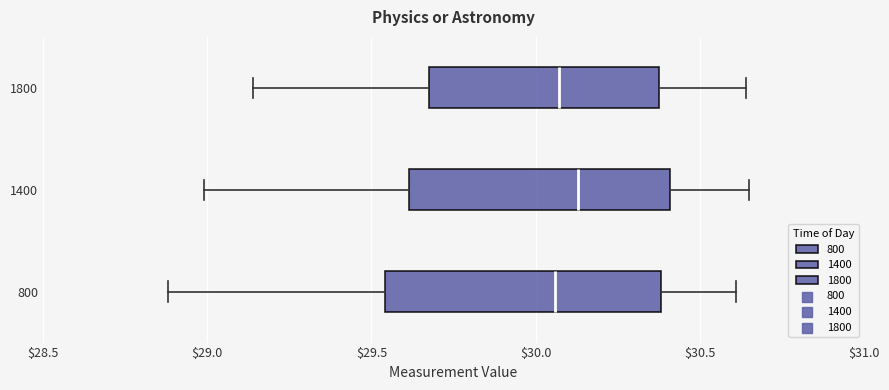

Reading bottom to top, transcribe this box plot: for each box, give where its median line is, the range the box spans, and where its two whiskers end, as read against the x-axis. The values are not printed on the chart, so give them approximately, as read against the axis.

800: median 30.05, box 29.55 to 30.40, whiskers 28.90 to 30.60
1400: median 30.15, box 29.60 to 30.40, whiskers 29.00 to 30.65
1800: median 30.05, box 29.70 to 30.40, whiskers 29.15 to 30.65